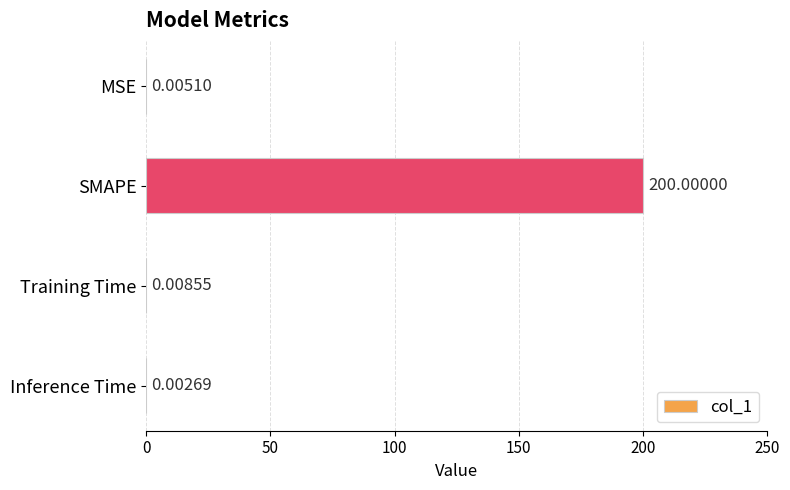

Where is the data nearest to the value 100?

Training Time